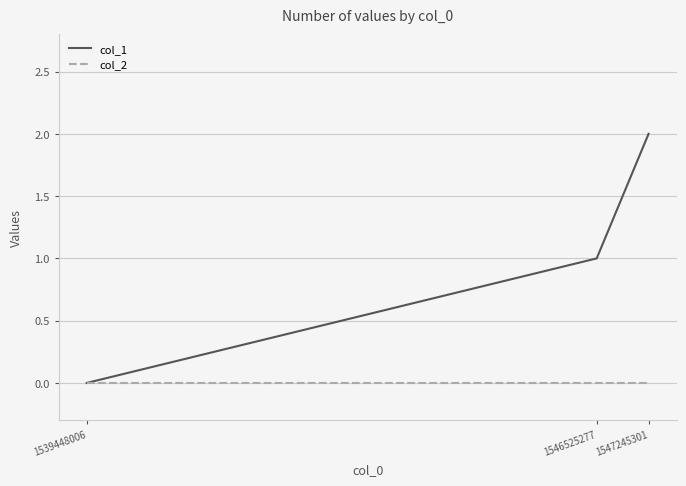

What is the difference between the highest and lowest values at 1547245301?

2